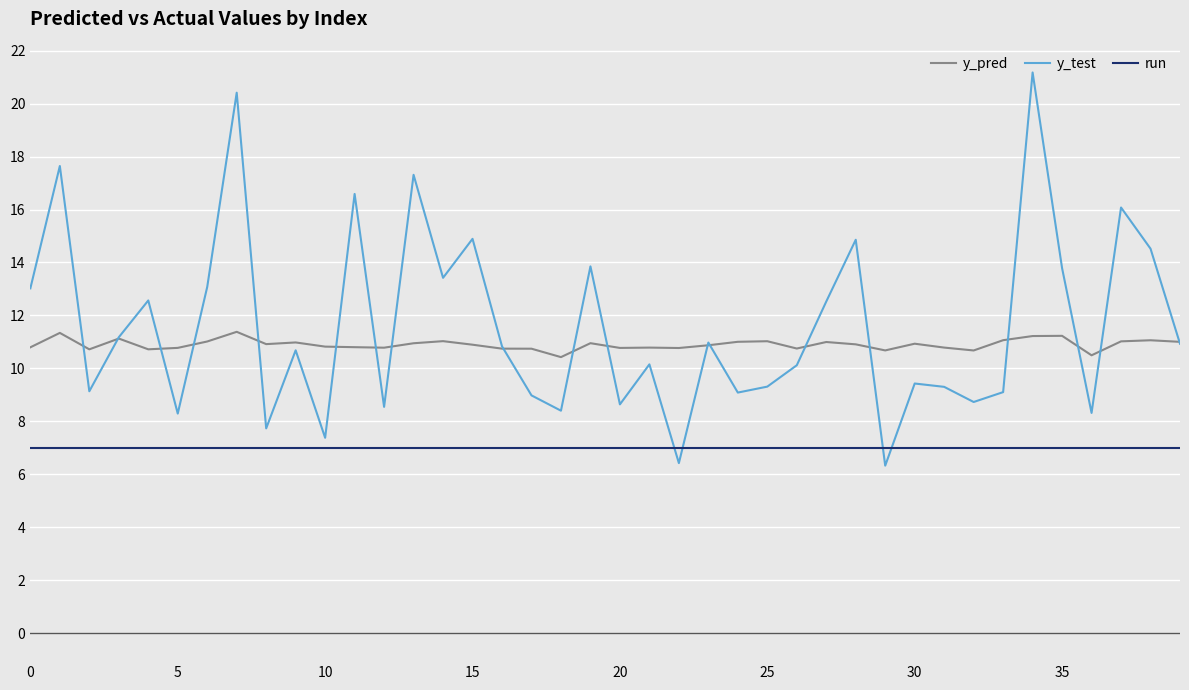

True or false: y_pred and run intersect in this chart.

False